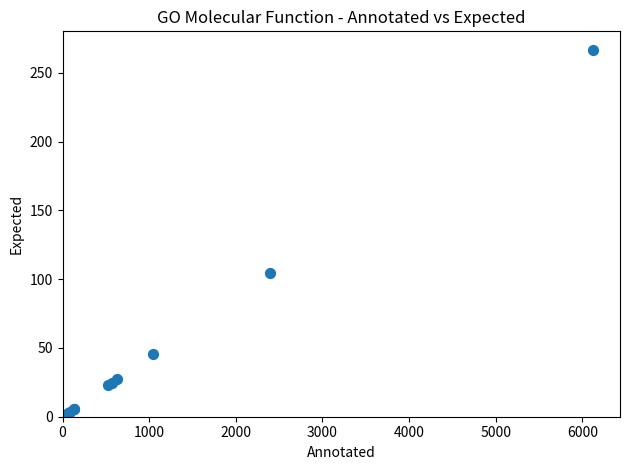

What Y value in the scatter plot is closest to 133?

104.3